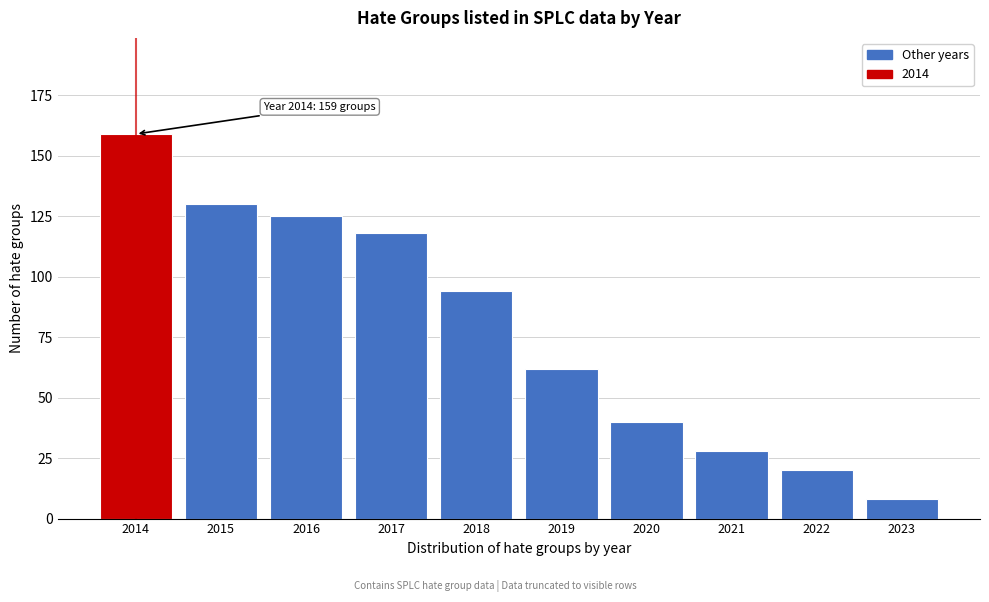

Reading left to right, what are all the values shown in this chart?

159	130	125	118	94	62	40	28	20	8